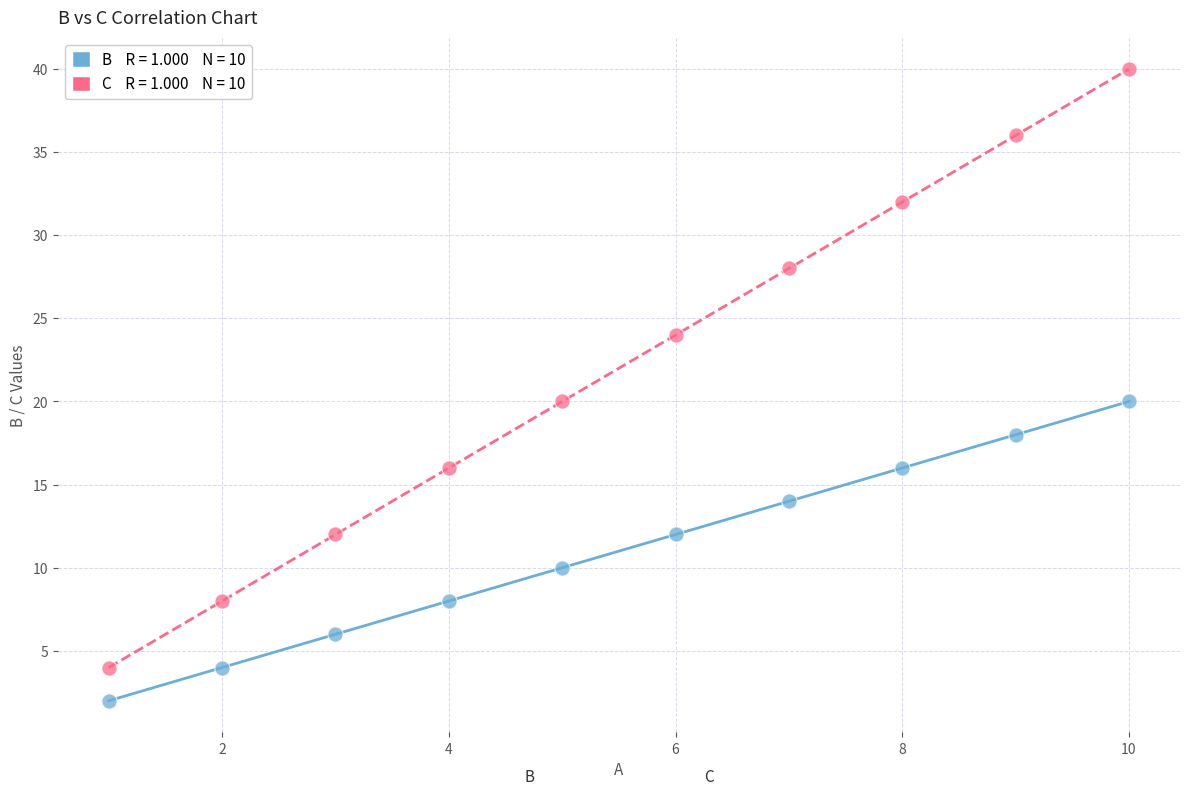

Across all data points, what is the range of Y values (max minus min)?

38